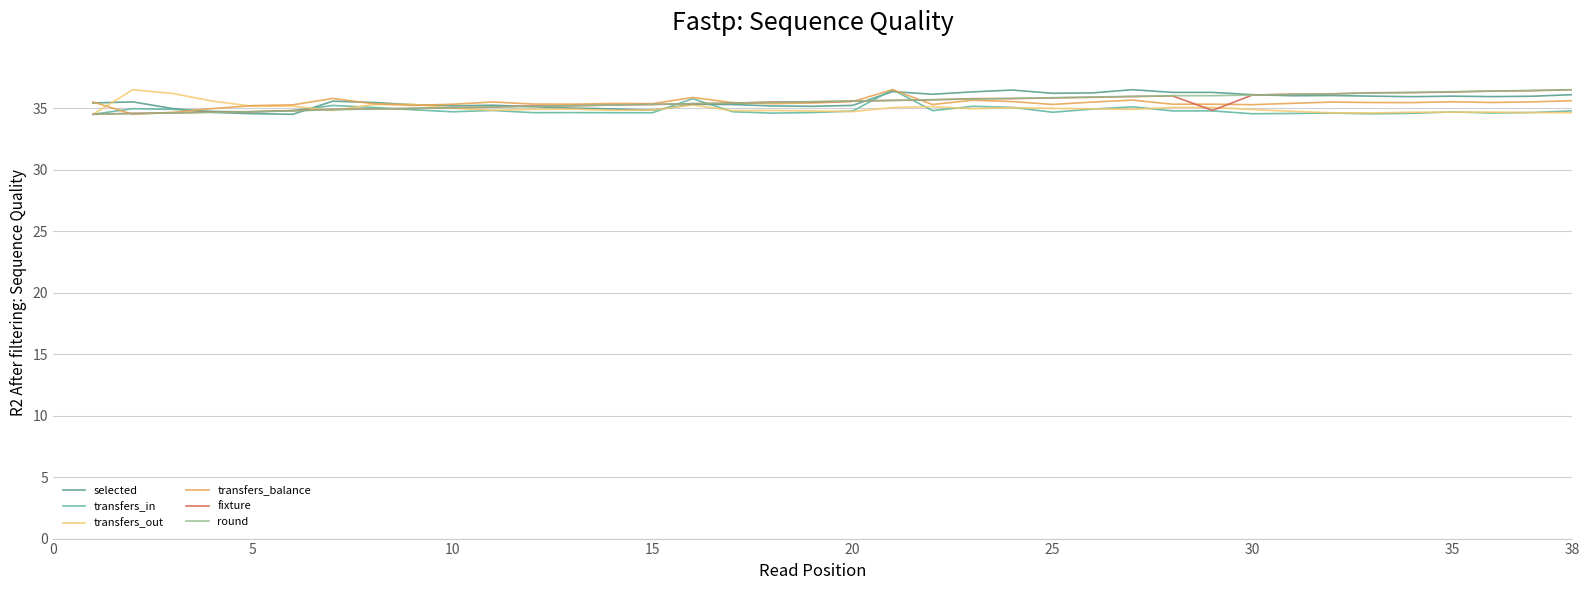

How many lines are shown in the chart?

6